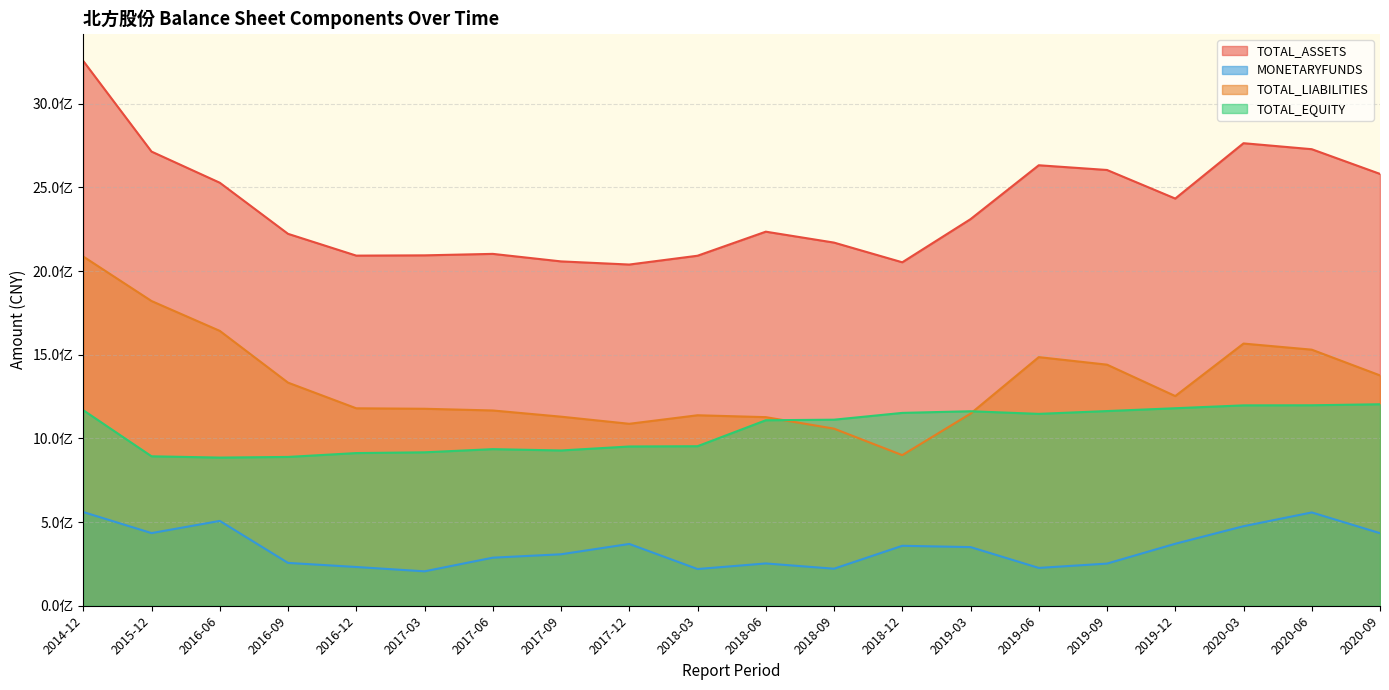

Reading left to right, transcribe all the data shown in this chart.

TOTAL_ASSETS: 2020-09=2580289149.1	2019-12=2433050512.2	2020-06=2727996074.9	2020-03=2763781348.2	2018-12=2052197759.7	2019-09=2603775953.6	2019-06=2632039334.4	2017-12=2038748440.2	2019-03=2309925410.5	2018-09=2169877815.5	2018-06=2235140734.4	2016-12=2092012477.8	2018-03=2091384528.7	2017-09=2057535743.1	2017-06=2102479319.8	2015-12=2713685486.3	2017-03=2093691101.7	2016-09=2222219758.0	2016-06=2527643232.7	2014-12=3254912644.8
MONETARYFUNDS: 2020-09=433579163.8	2019-12=370403734.4	2020-06=557512934.3	2020-03=475189753.1	2018-12=358168460.7	2019-09=251879273.4	2019-06=226001180.6	2017-12=369255421.9	2019-03=350425769.6	2018-09=221240139.9	2018-06=252713688.2	2016-12=231525512.4	2018-03=219319420.1	2017-09=307549117.3	2017-06=287185004.9	2015-12=434086927.5	2017-03=205618491.5	2016-09=255960843.9	2016-06=506841745.9	2014-12=559825941.8
TOTAL_LIABILITIES: 2020-09=1376387415.7	2019-12=1252896145.5	2020-06=1530148819.3	2020-03=1566484898.5	2018-12=899900469.0	2019-09=1440513671.8	2019-06=1485532597.7	2017-12=1087173897.9	2019-03=1147791153.9	2018-09=1058180726.9	2018-06=1126872557.0	2016-12=1179772307.0	2018-03=1138168586.4	2017-09=1129739944.0	2017-06=1166775823.0	2015-12=1820742713.3	2017-03=1176973447.7	2016-09=1333074917.6	2016-06=1642391681.1	2014-12=2086571590.9
TOTAL_EQUITY: 2020-09=1203901733.3	2019-12=1180154366.8	2020-06=1197847255.6	2020-03=1197296449.7	2018-12=1152297290.7	2019-09=1163262281.8	2019-06=1146506736.7	2017-12=951574542.3	2019-03=1162134256.6	2018-09=1111697088.6	2018-06=1108268177.3	2016-12=912240170.8	2018-03=953215942.3	2017-09=927795799.0	2017-06=935703496.8	2015-12=892942773.0	2017-03=916717654.0	2016-09=889144840.5	2016-06=885251551.5	2014-12=1168341053.9